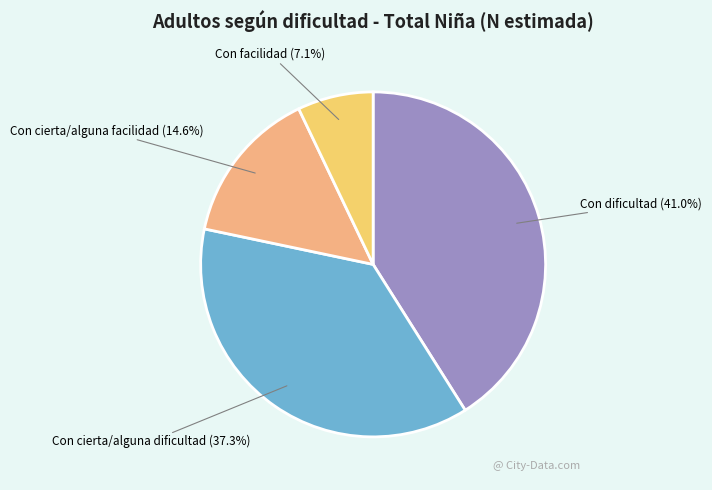

Is there a majority slice in this chart?

No